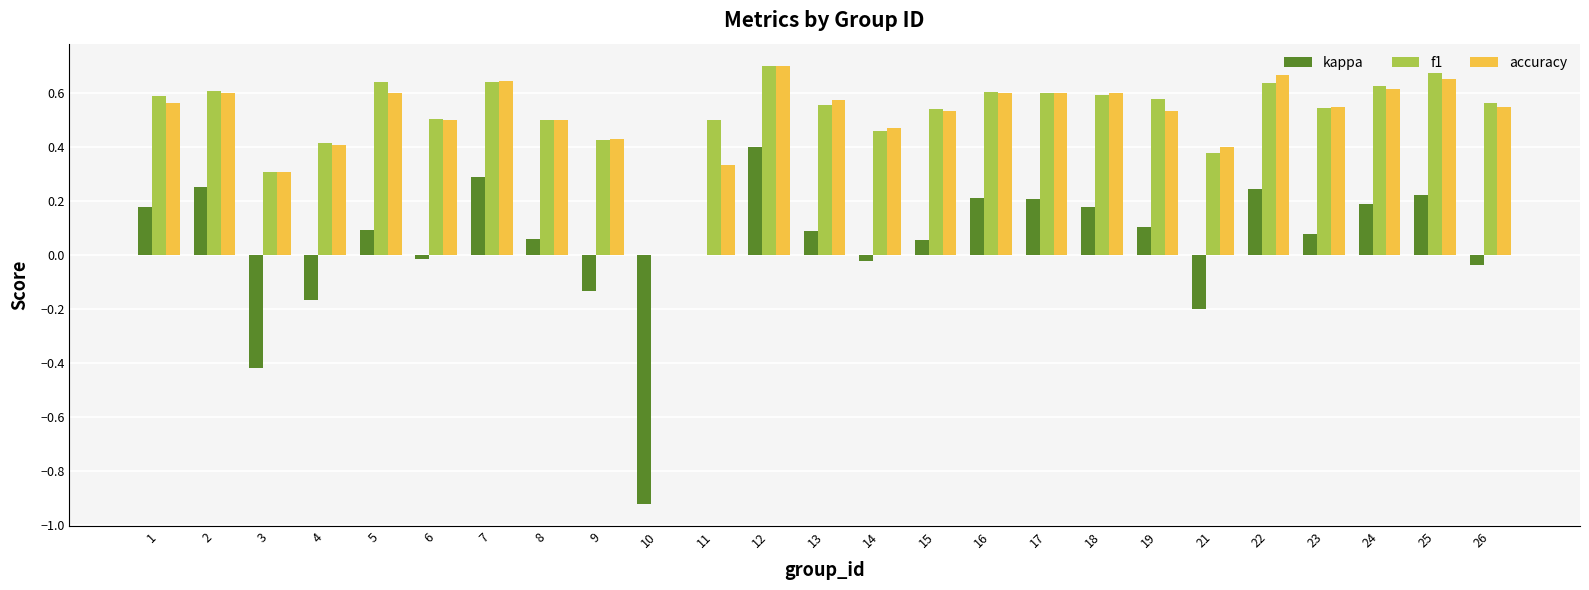

The value of accuracy at 19 is 0.7. True or false?

False